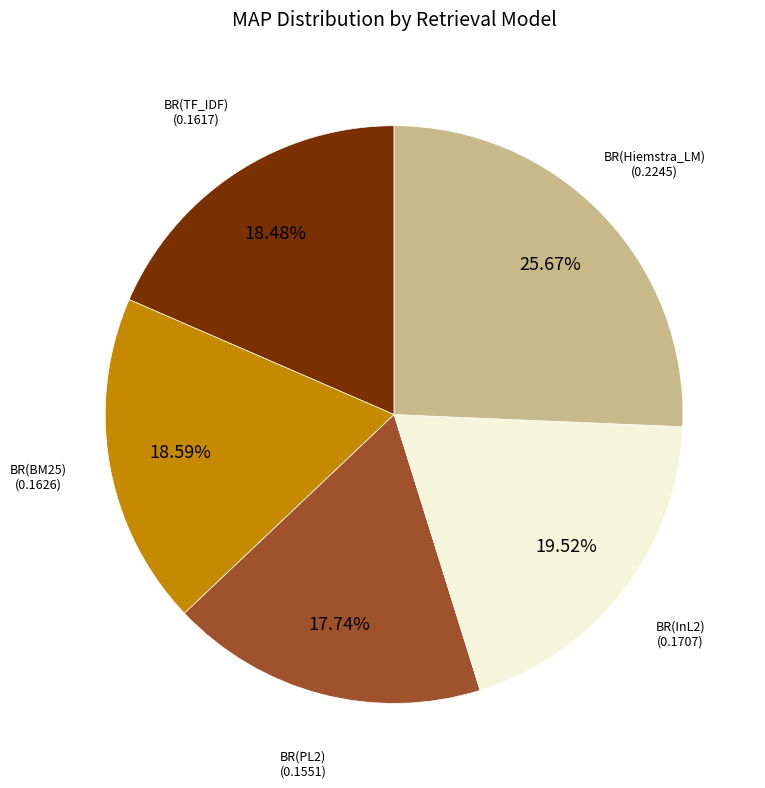

Combined, what portion of the pie is BR(Hiemstra_LM) and BR(BM25)?

44.3%